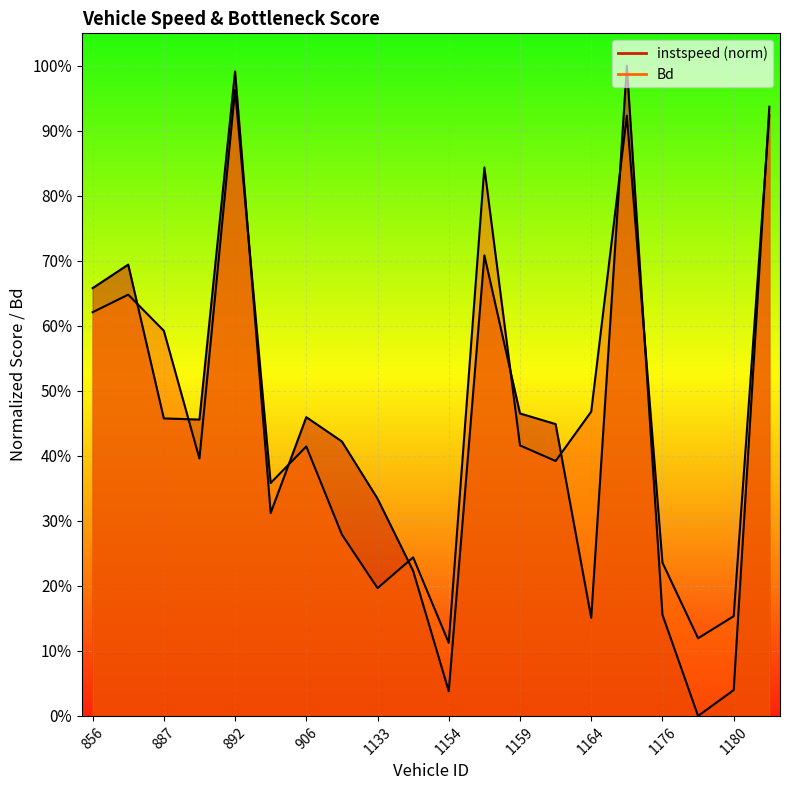

How many interior local peaks does the Bd series have?

6